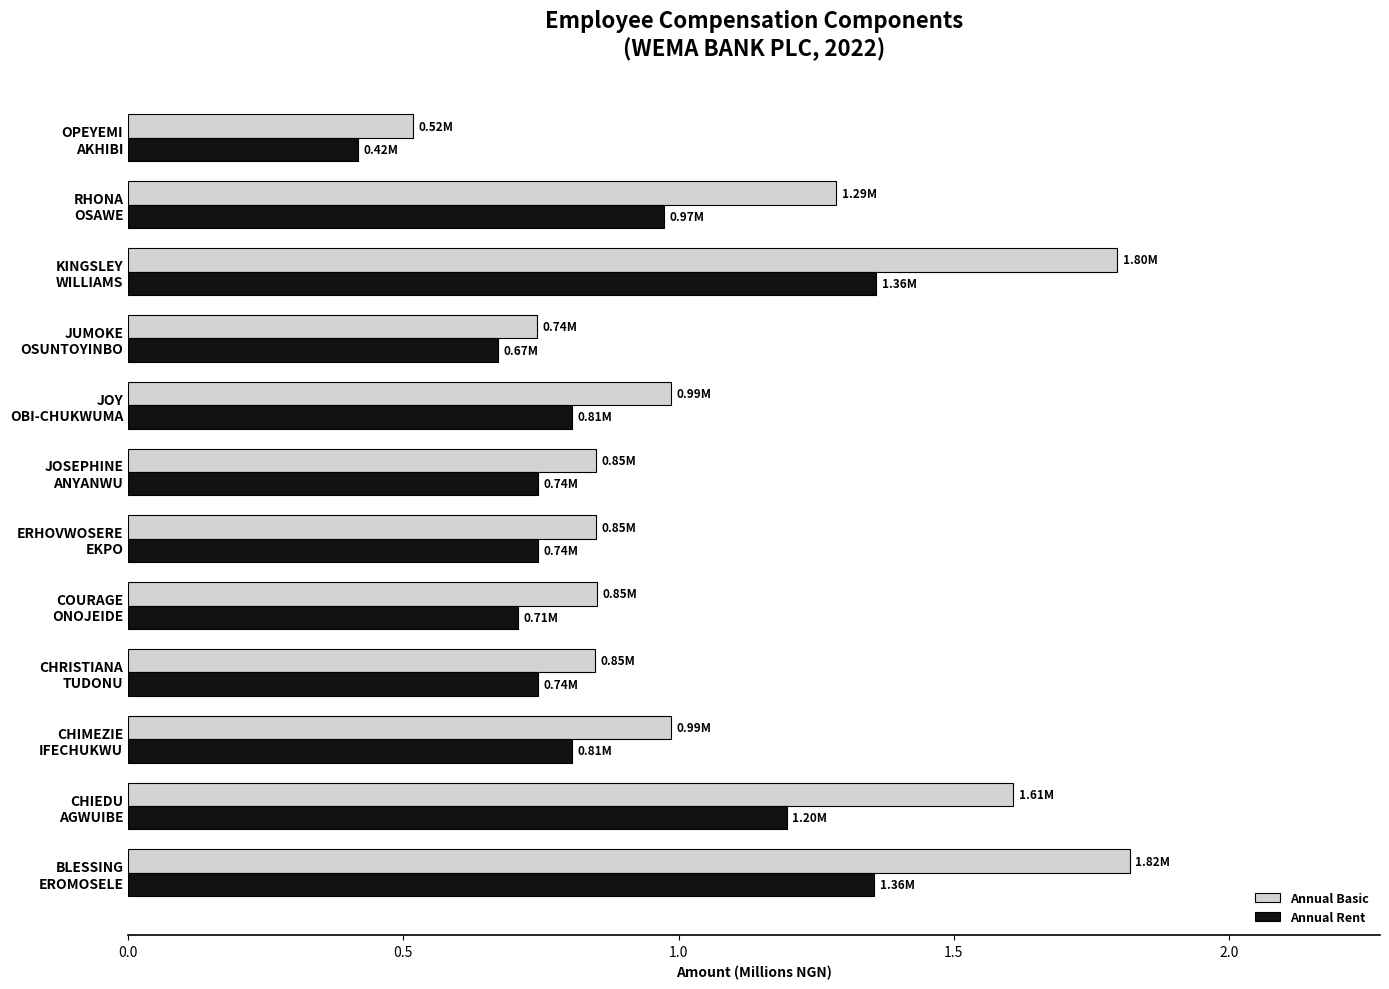

Which category has the lowest value in the Annual Basic series?

OPEYEMI
AKHIBI